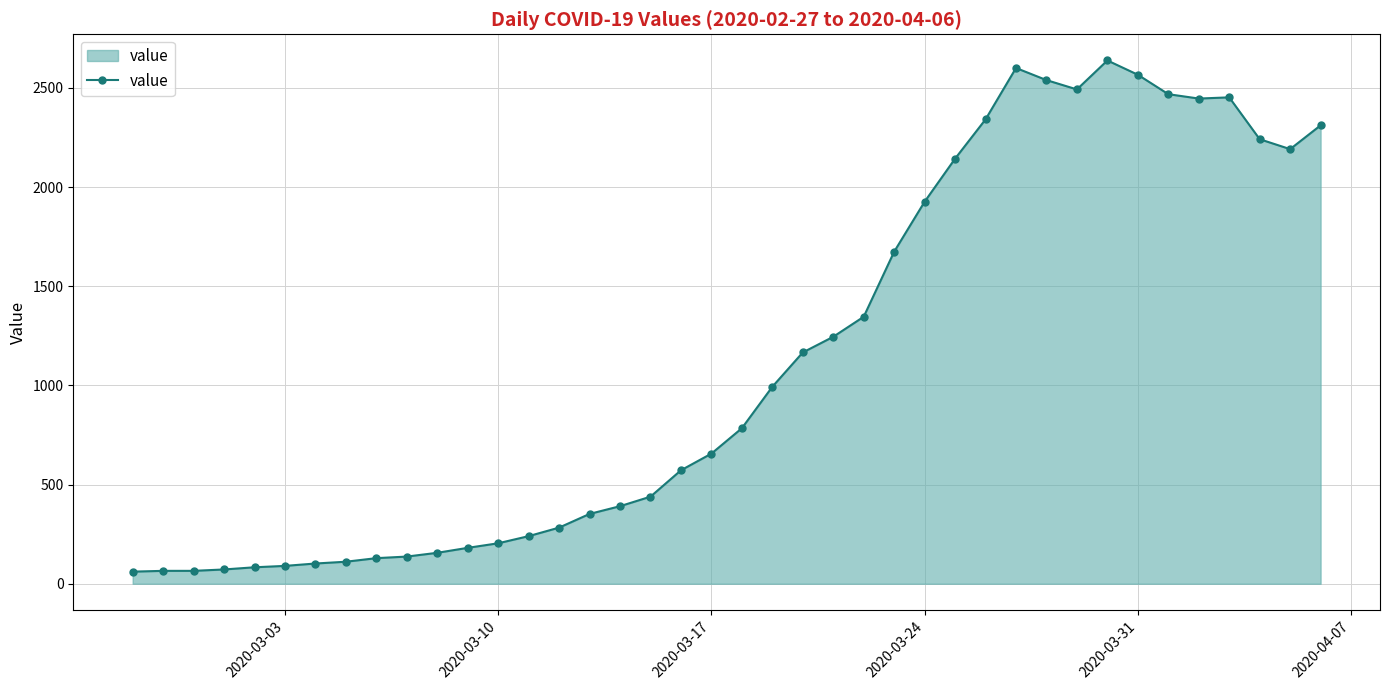

What is the value of the 12th point from the left?

181